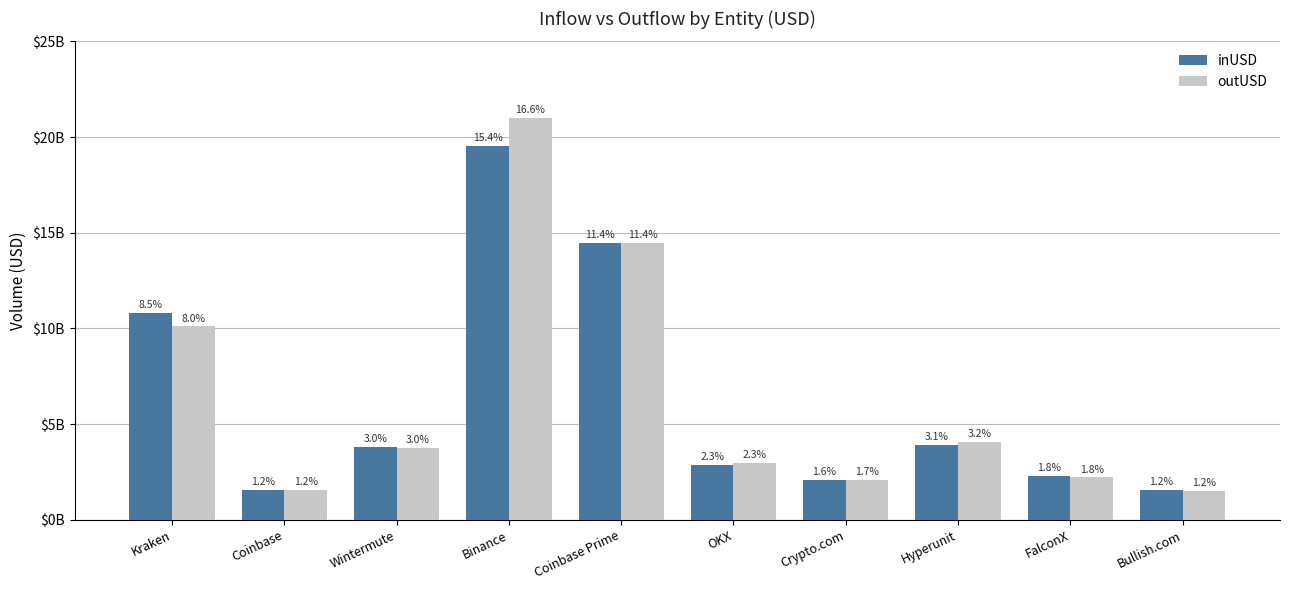

Which category has the lowest value across all series?

Bullish.com